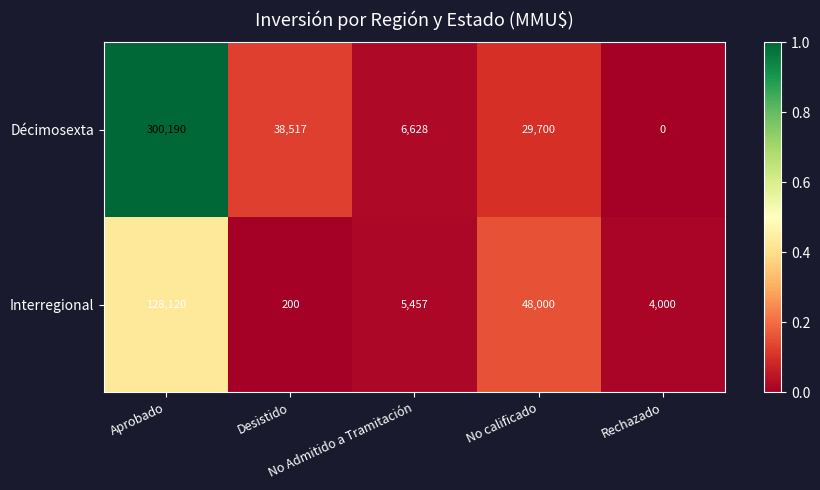

What is the sum of all Interregional values?

185777